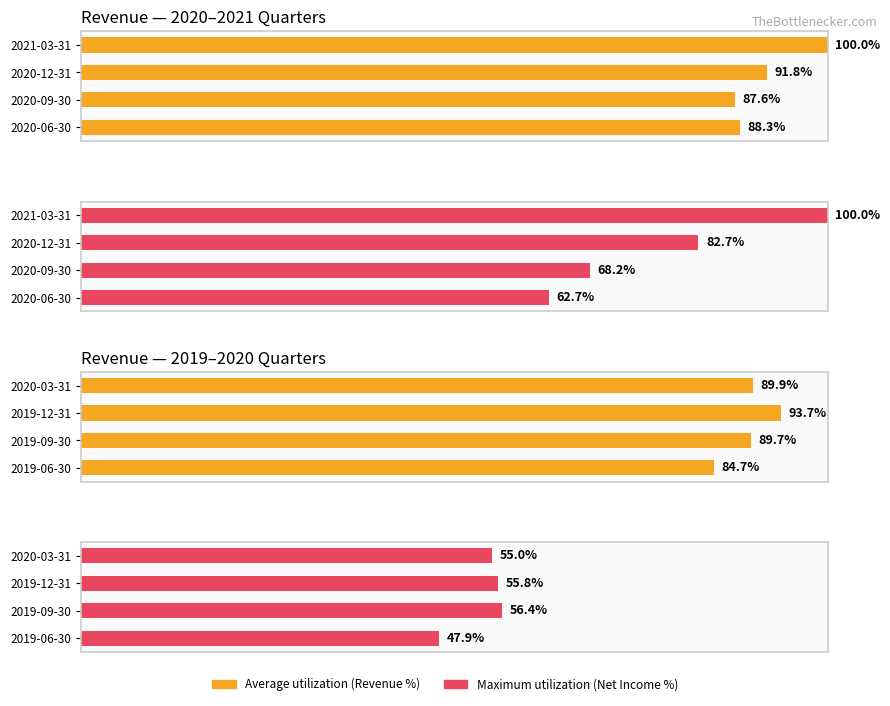

Which series changed the most between 2019-09-30 and 2019-06-30?

Maximum net income